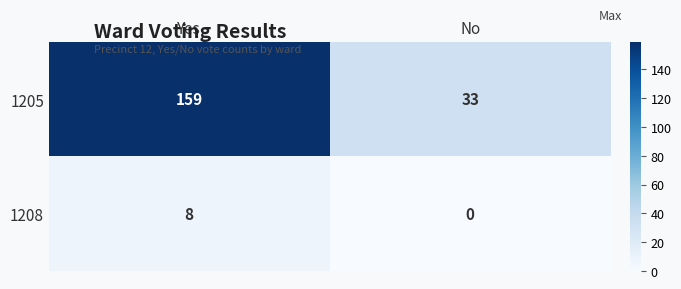

Read the 1208 value at Yes.

8